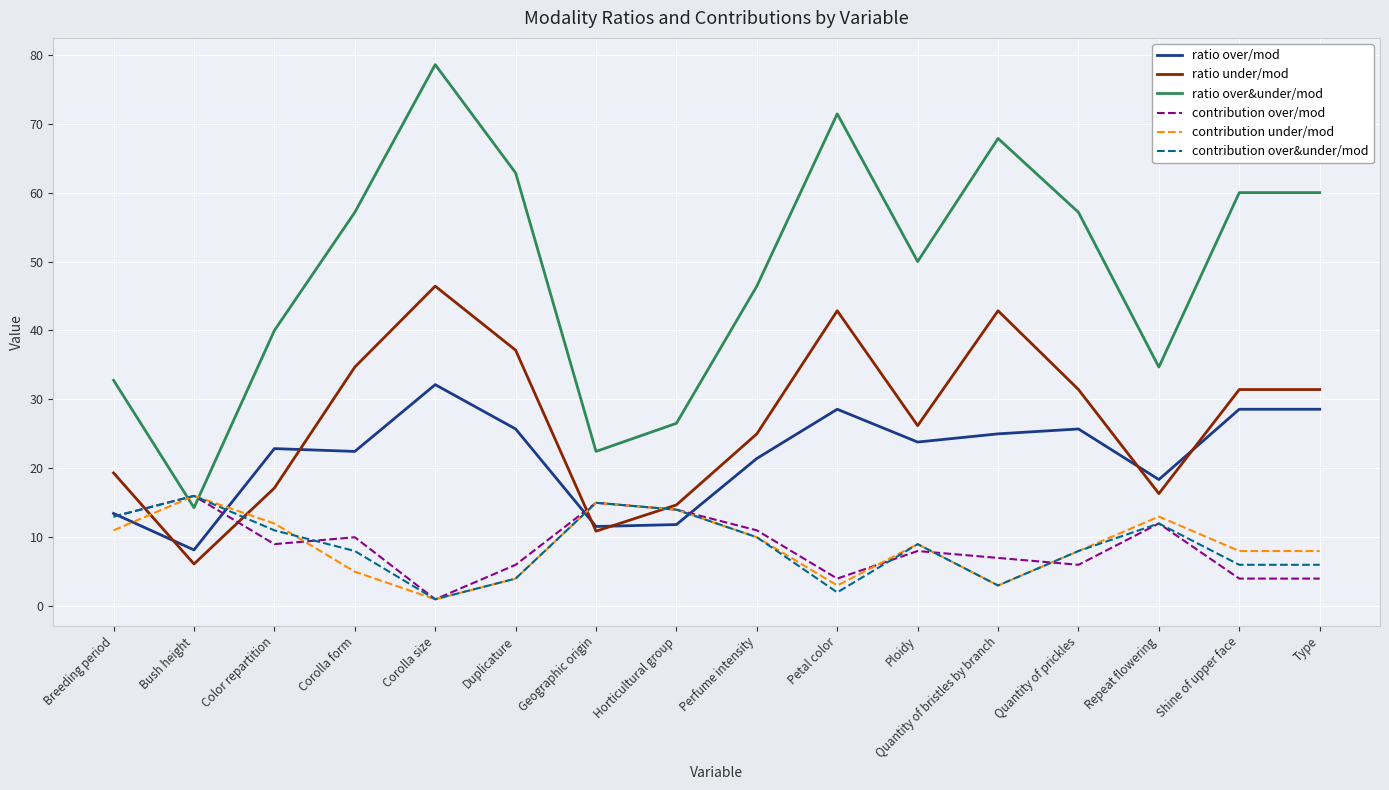

Which label corresponds to the largest value in the chart?

Corolla size